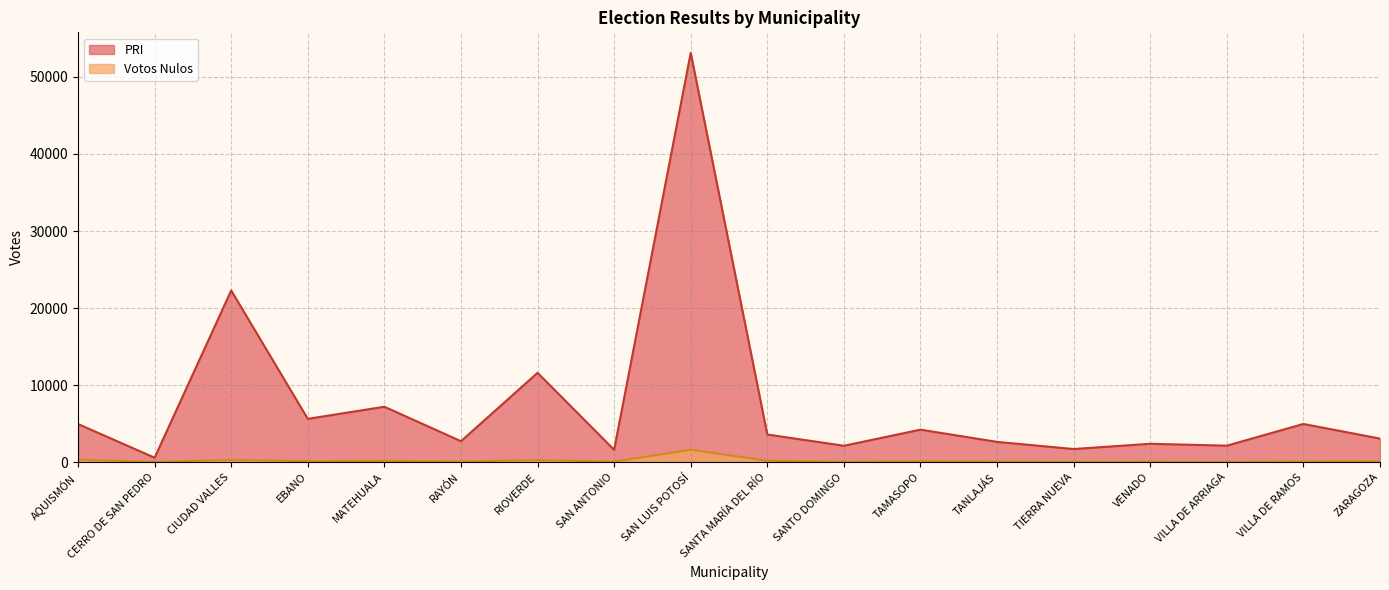

The PRI series shows 4219 at TAMASOPO. True or false?

True